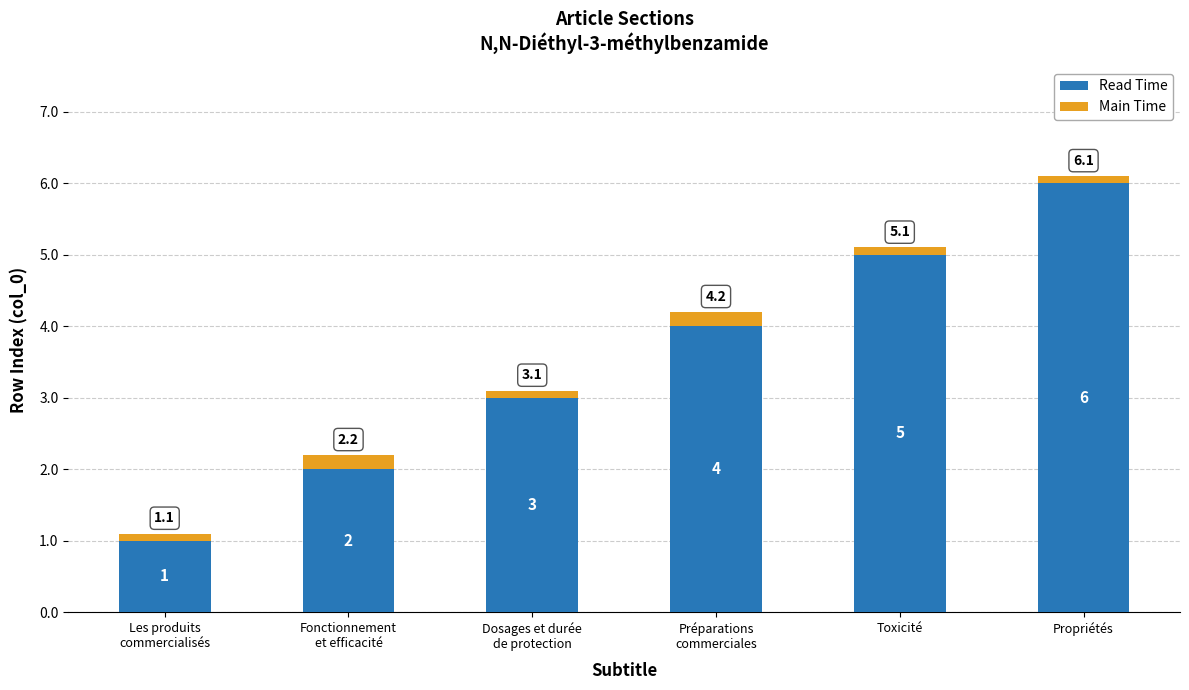

What is the minimum value for Read Time?

1.0